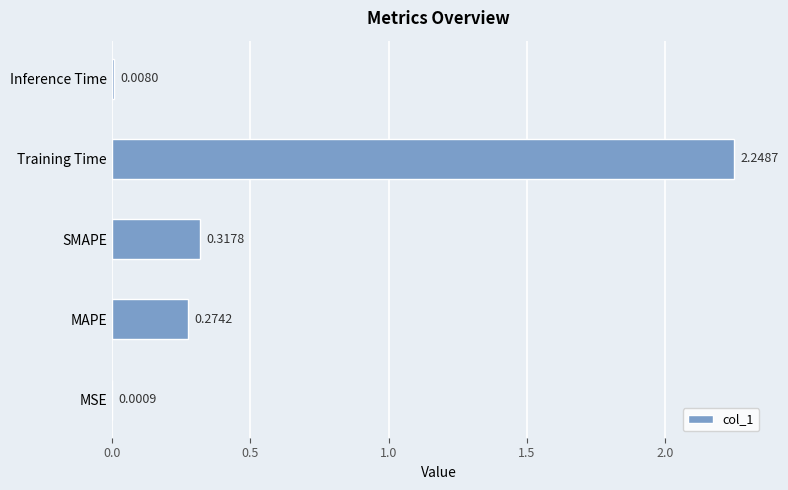

Which category has the highest value across all series?

Training Time